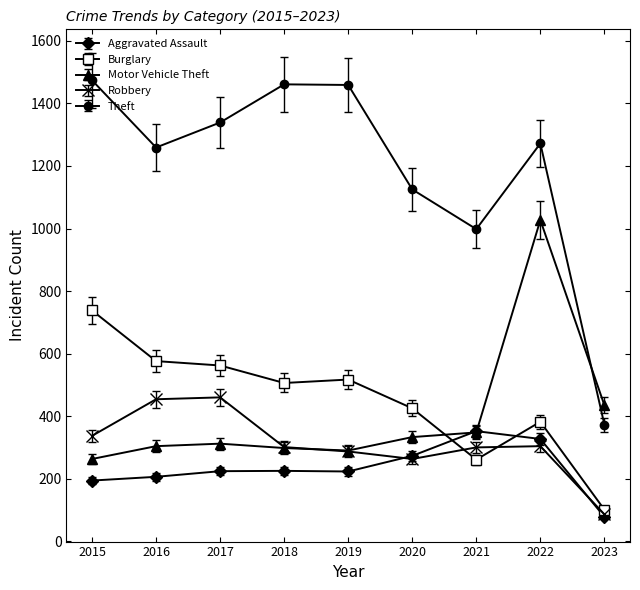

What is the value of the Theft point at the 2nd from the left?

1259